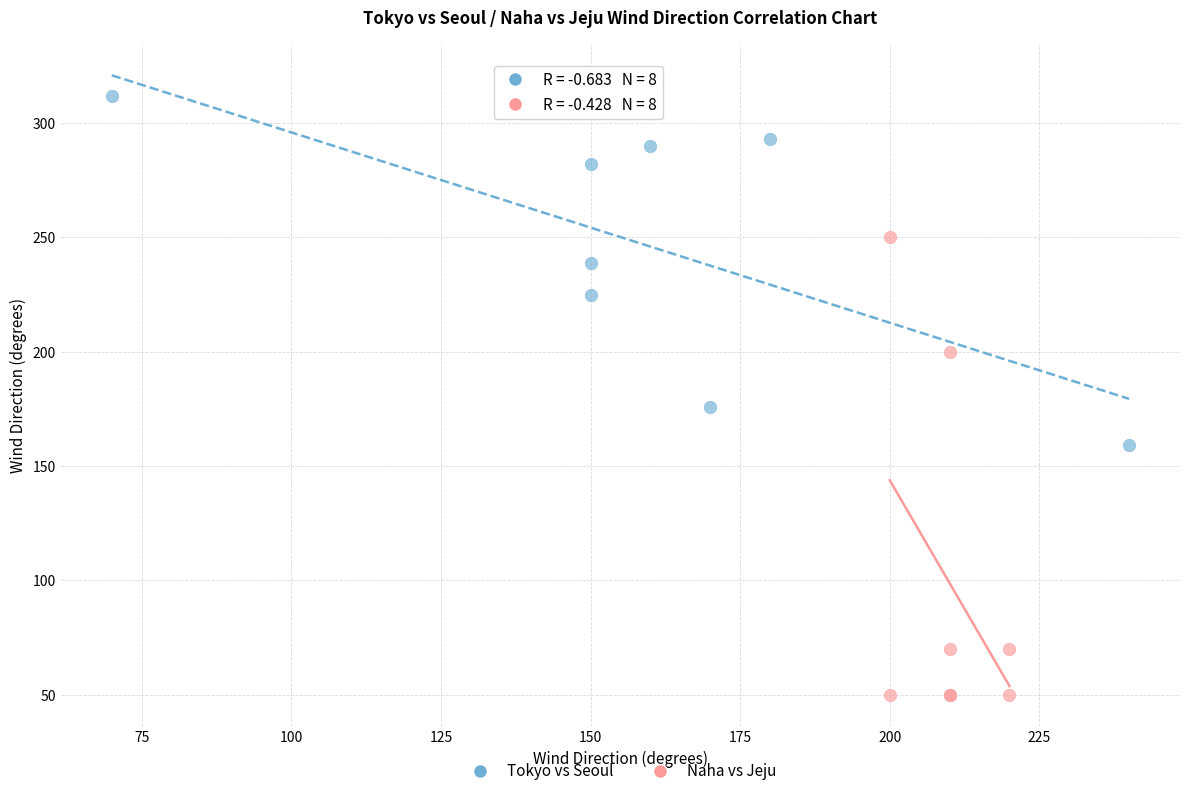

Which series has the widest spread of Y values?

Naha vs Jeju